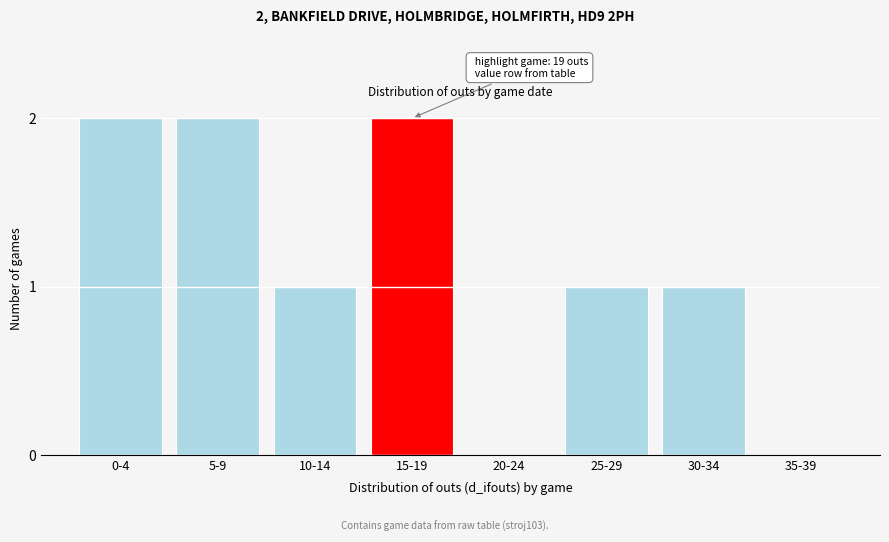

Reading right to left, extract all data points from this chart.

35-39=0	30-34=1	25-29=1	20-24=0	15-19=2	10-14=1	5-9=2	0-4=2